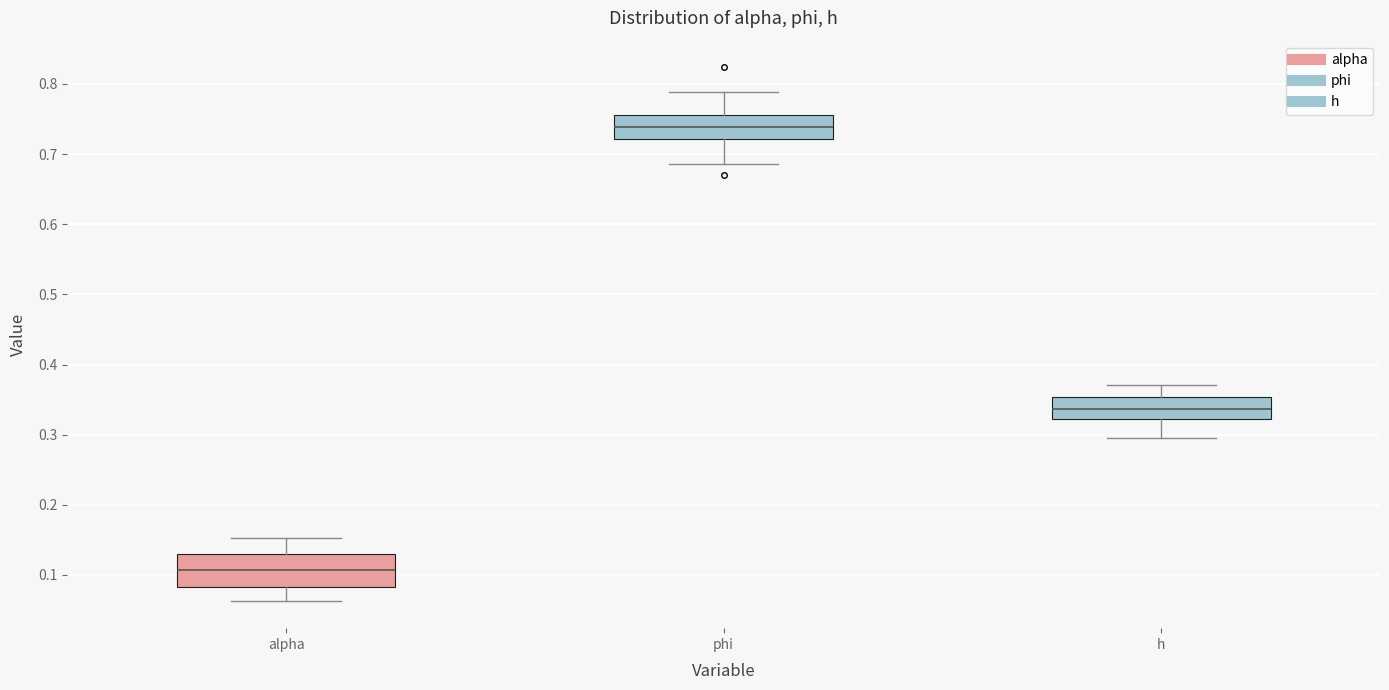

Where does the median line of the box for alpha sit on the y-axis? The values are not printed on the chart, so give them approximately, as read against the axis.

0.11